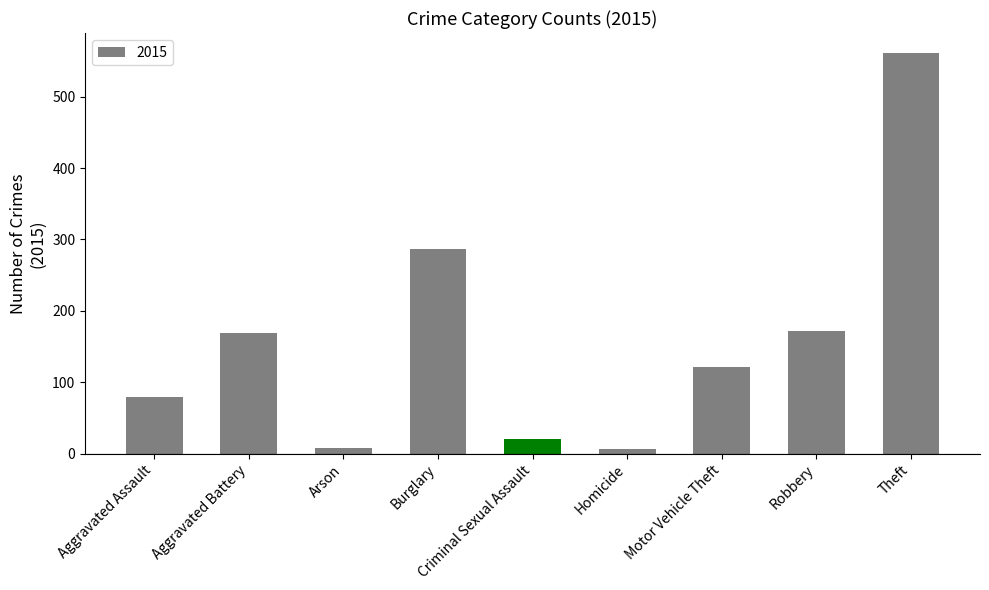

Which category has the highest value across all series?

Theft